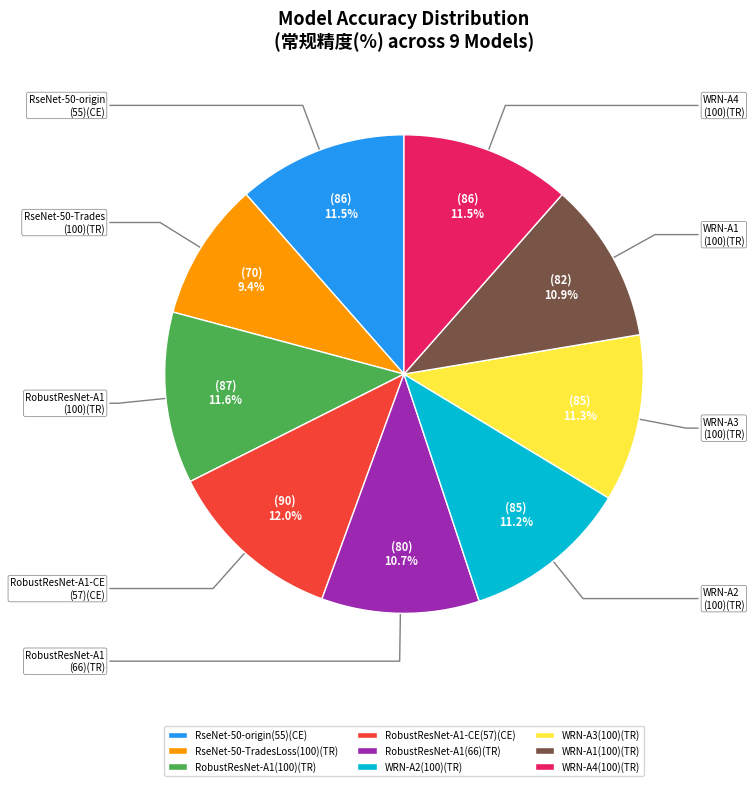

How much of the chart is everything except WRN-A1(100)(TR)?

89.1%